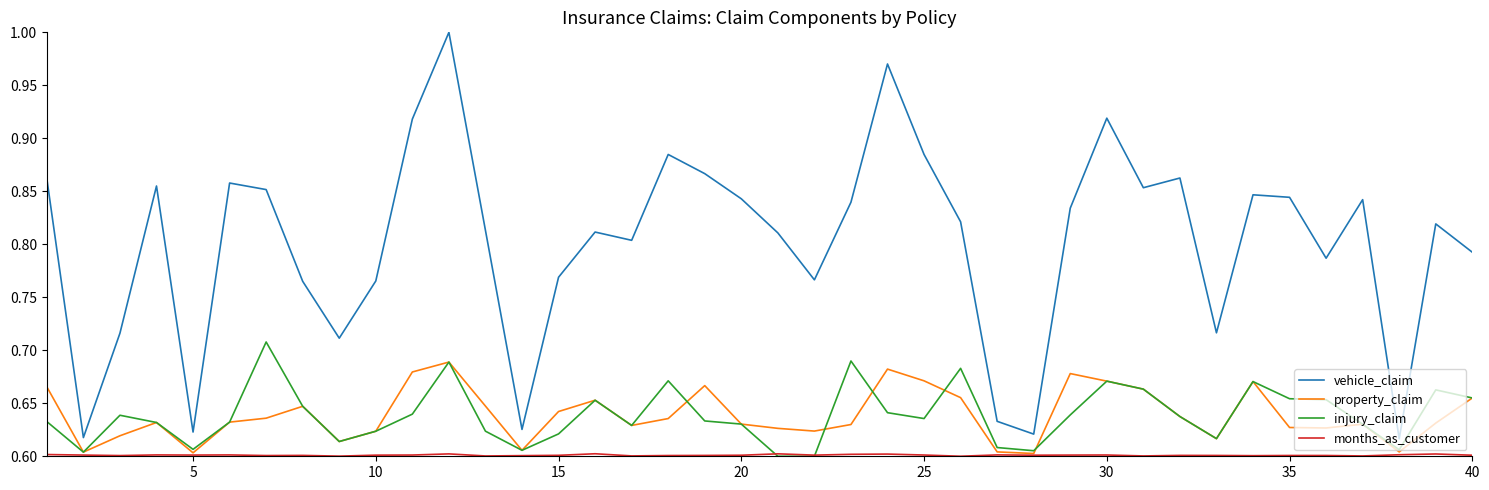

True or false: vehicle_claim and injury_claim cross at least once.

False